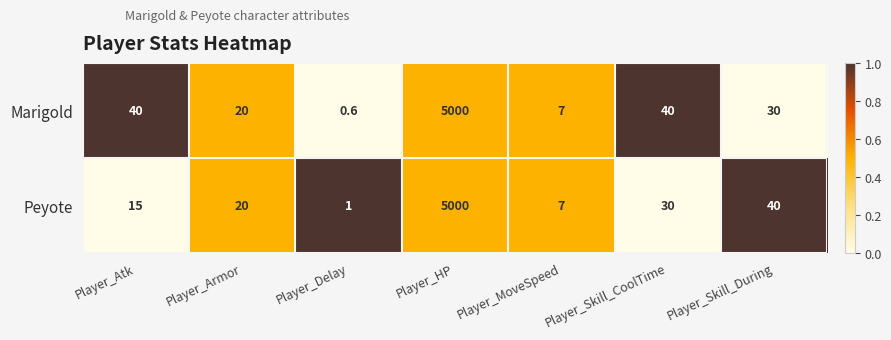

Is it true that Peyote equals 5000.0 at Player_HP?

True